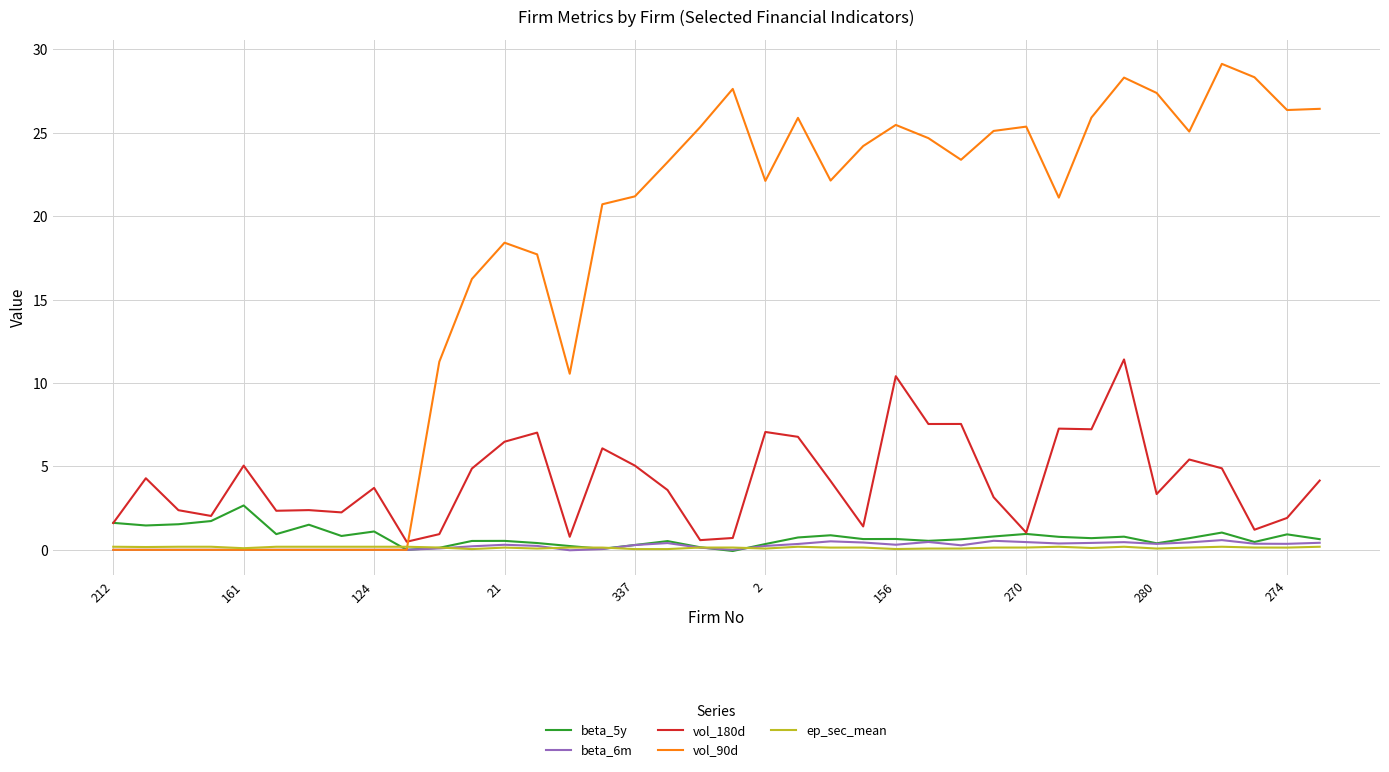

Which series has the largest total across all categories?

vol_90d